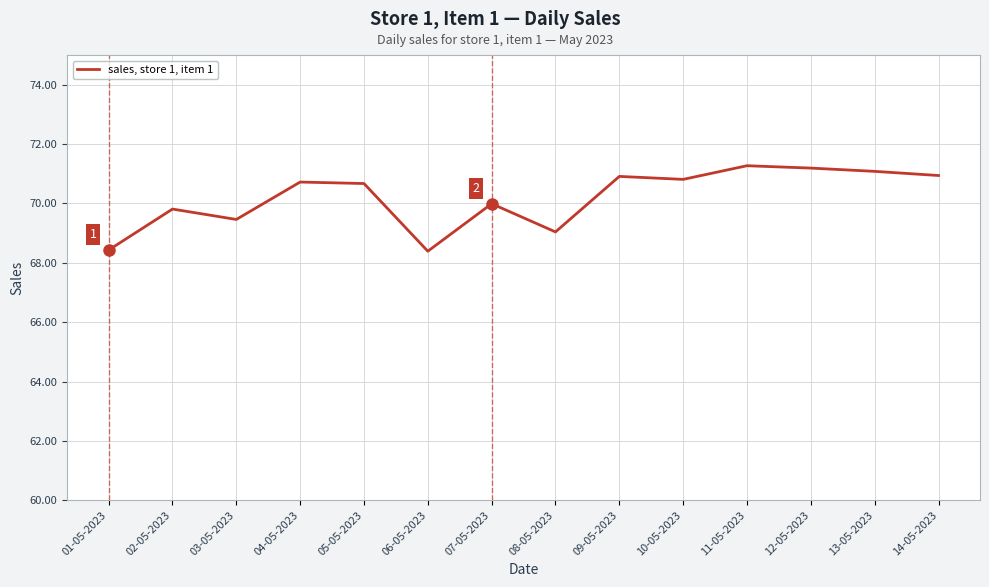

True or false: there are more than 2 points higher than both neighbors.

True